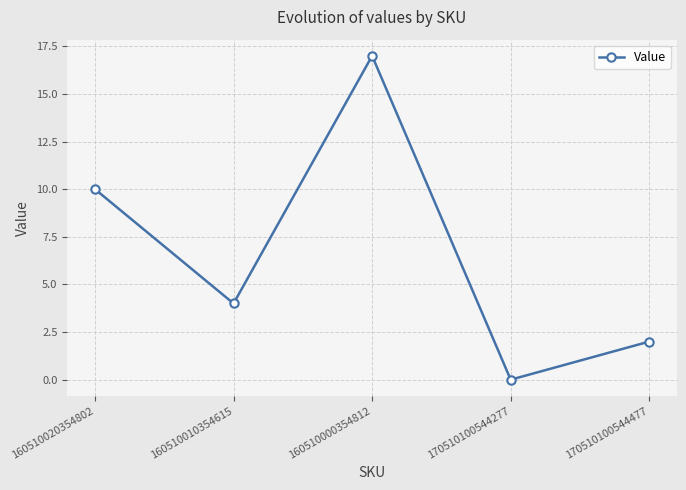

Is it true that the value at 170510100544277 is 7?

False